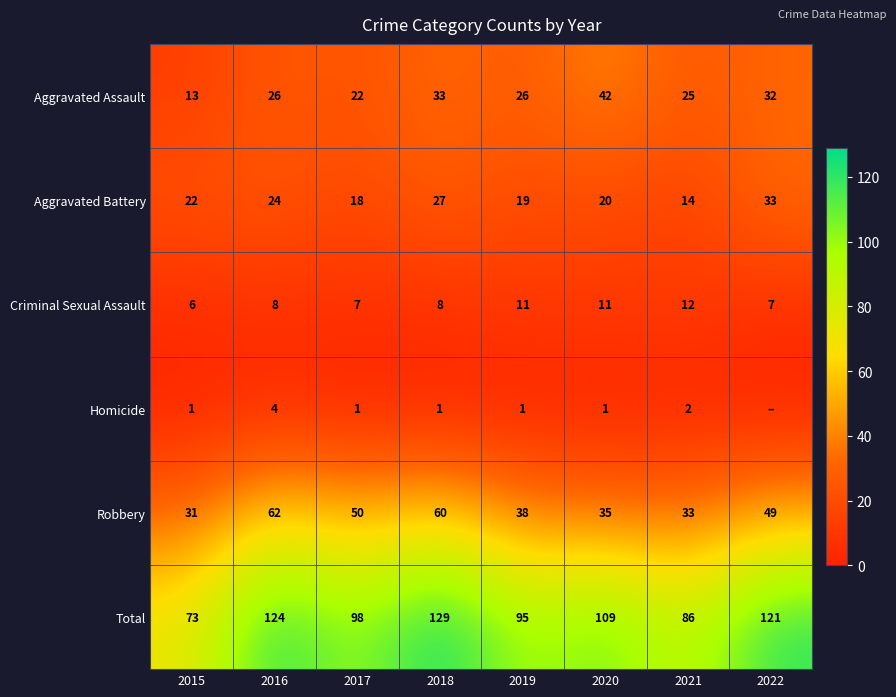

At 2017, list the series in order from smallest to largest.

Homicide, Criminal Sexual Assault, Aggravated Battery, Aggravated Assault, Robbery, Total